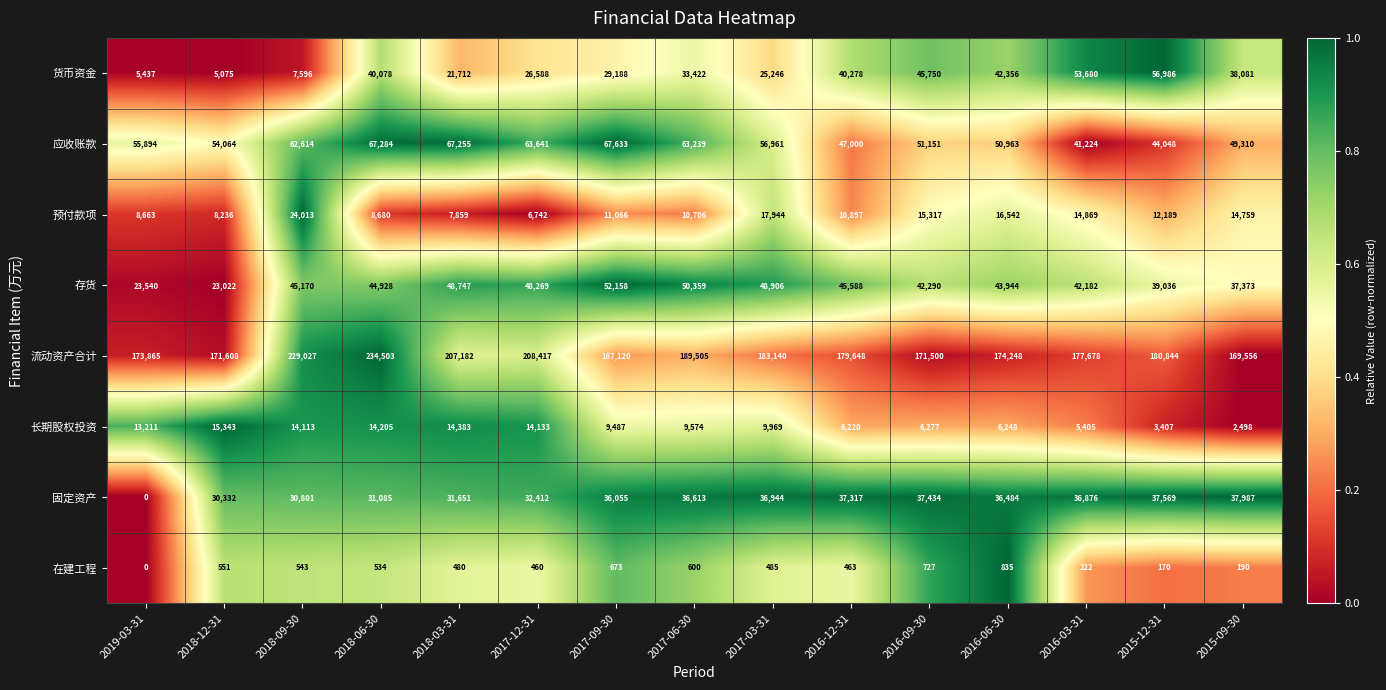

How many categories are shown in the chart?

15